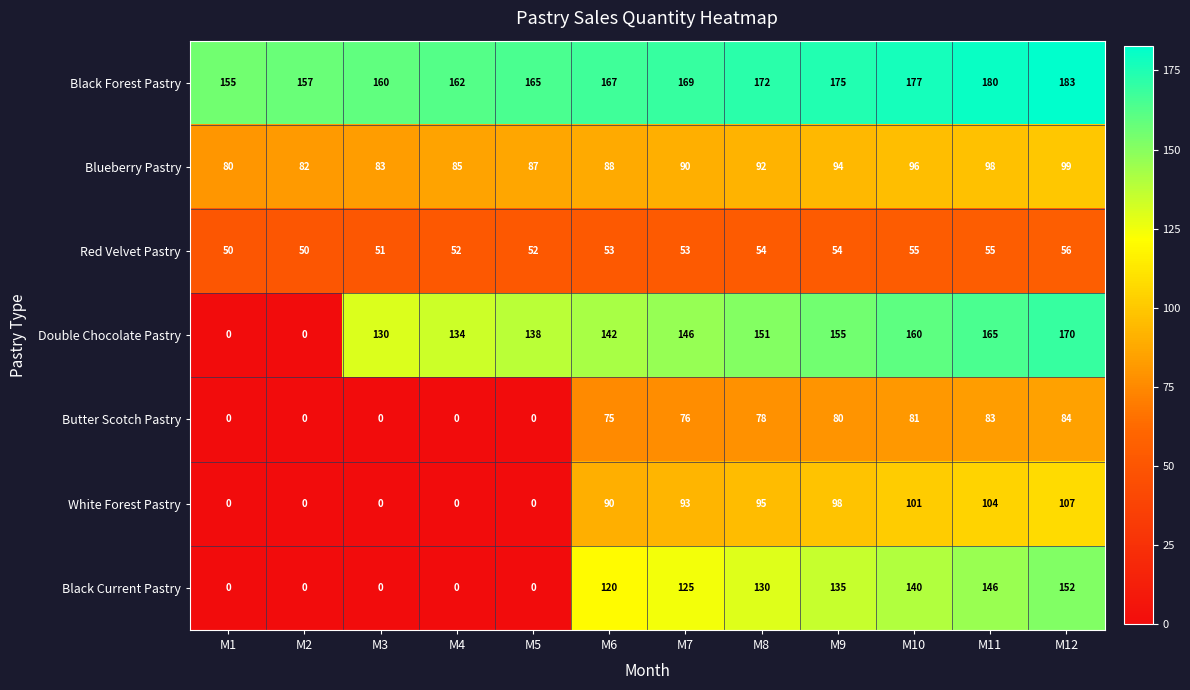

At M10, list the series in order from largest to smallest.

Black Forest Pastry, Double Chocolate Pastry, Black Current Pastry, White Forest Pastry, Blueberry Pastry, Butter Scotch Pastry, Red Velvet Pastry